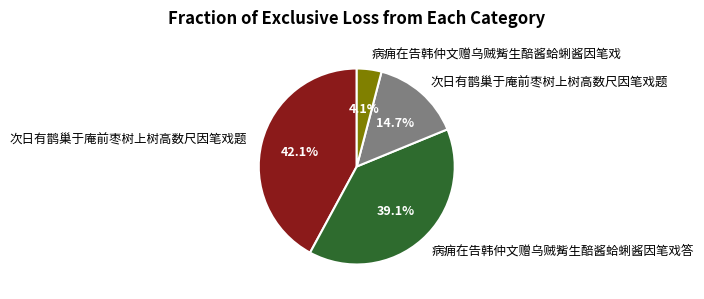

To the nearest percent, what is the average slice percentage?

25%